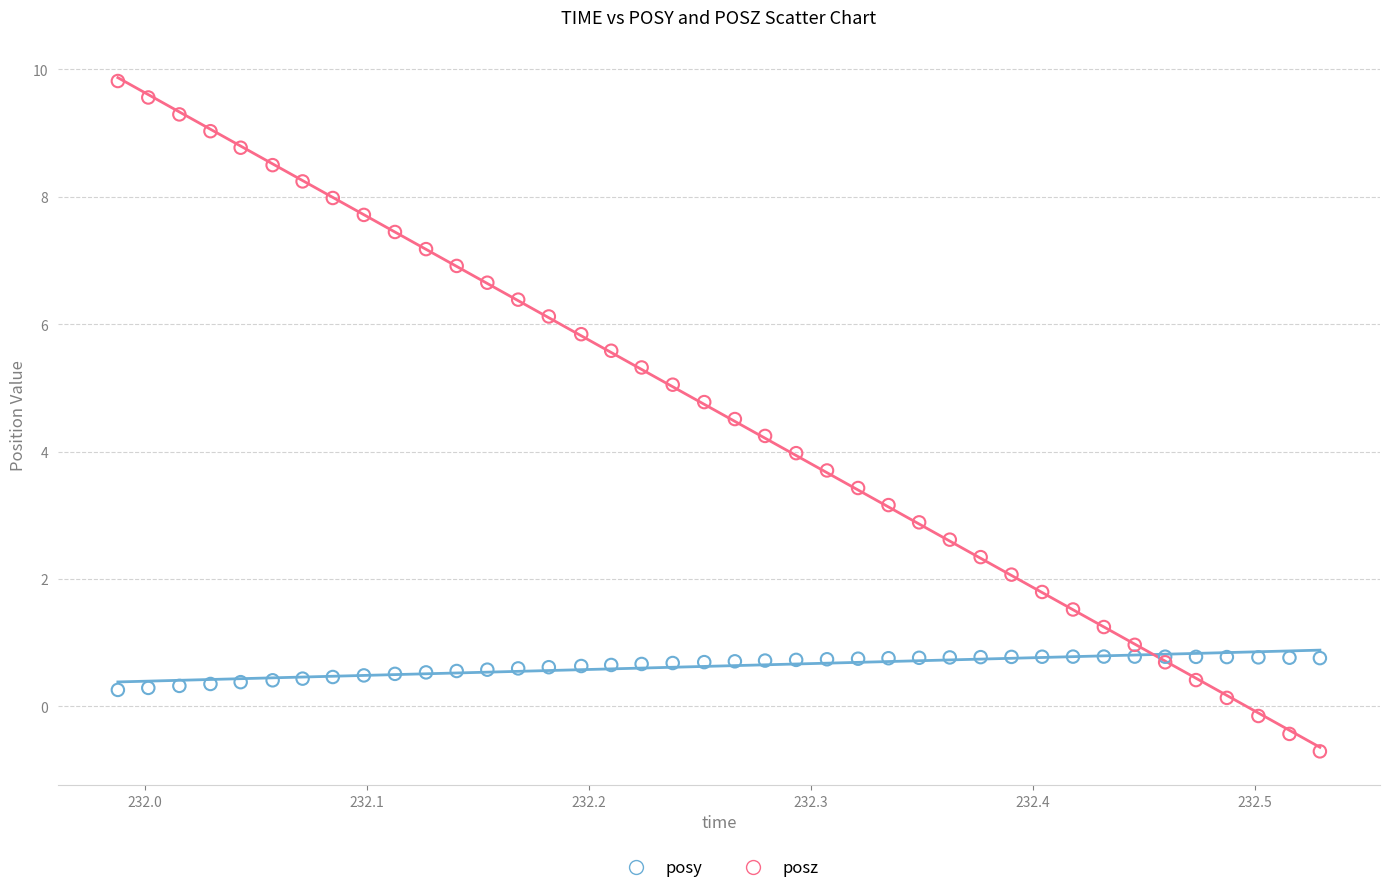

Which series has the widest spread of Y values?

posz